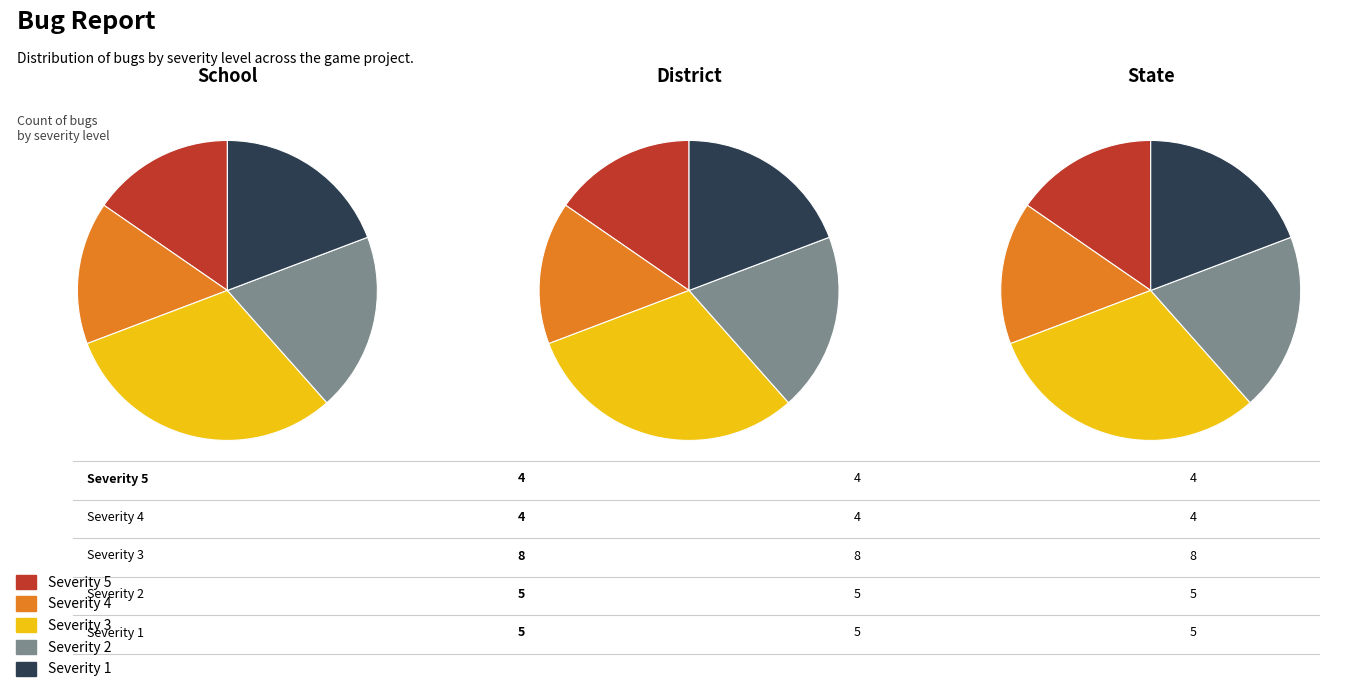

Which slice is the smallest?

Severity 5 (Makes game unplayable)